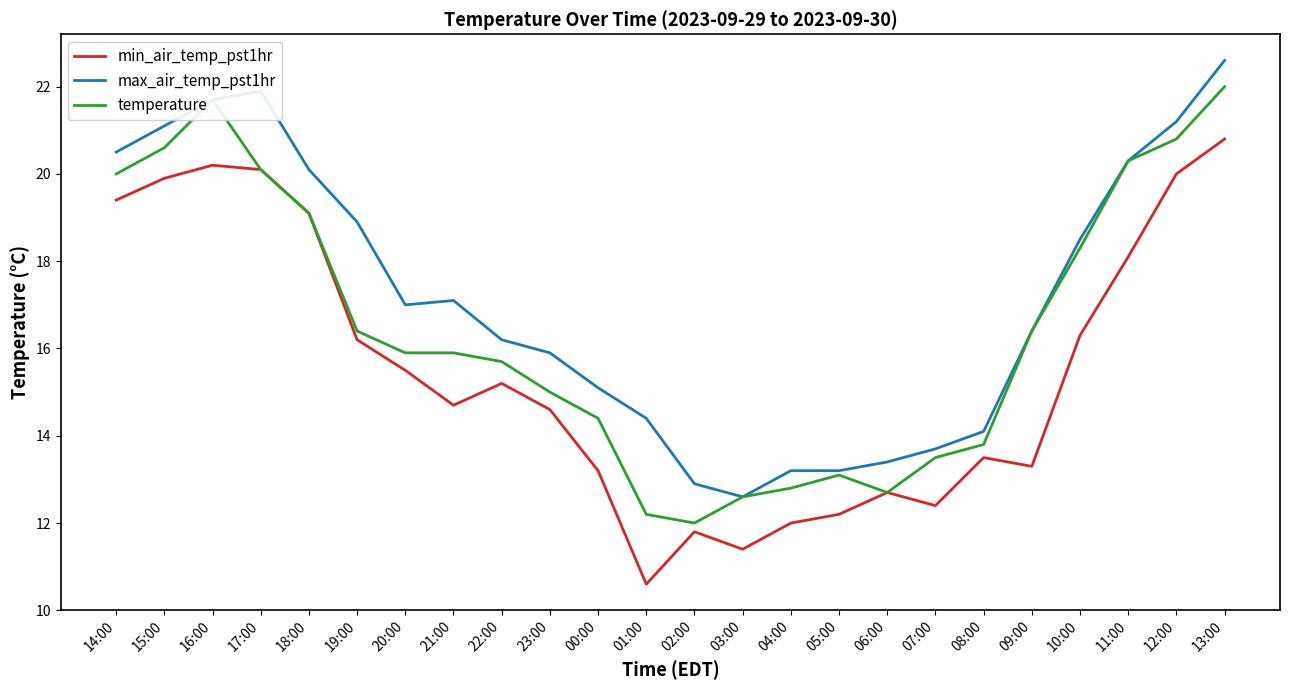

Rank the series by their maximum value, from highest to lowest.

max_air_temp_pst1hr, temperature, min_air_temp_pst1hr